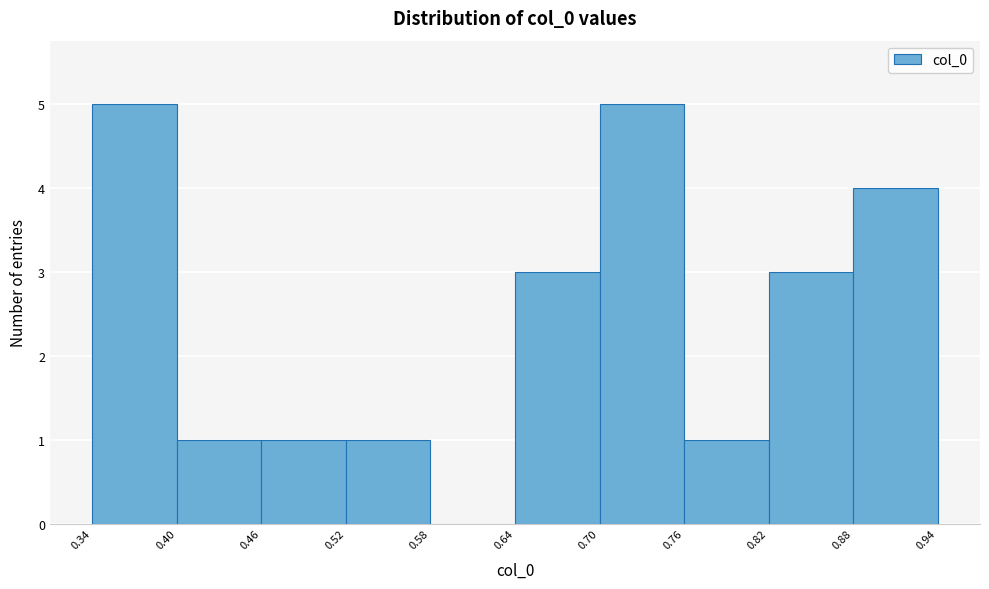

Reading left to right, list every bar in this chart as the range it spans on the x-axis followed by its height. The values are not printed on the chart, so give them approximately, as read against the axis.

0.34 to 0.40: 5
0.40 to 0.46: 1
0.46 to 0.52: 1
0.52 to 0.58: 1
0.58 to 0.64: 0
0.64 to 0.70: 3
0.70 to 0.76: 5
0.76 to 0.82: 1
0.82 to 0.88: 3
0.88 to 0.94: 4